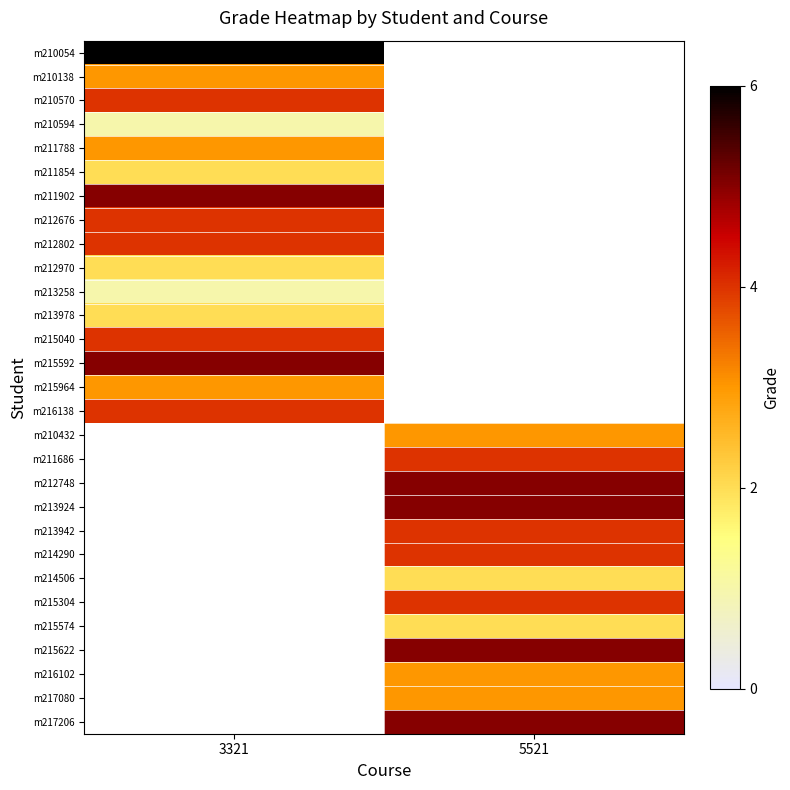

Count the number of data series in this chart.

29